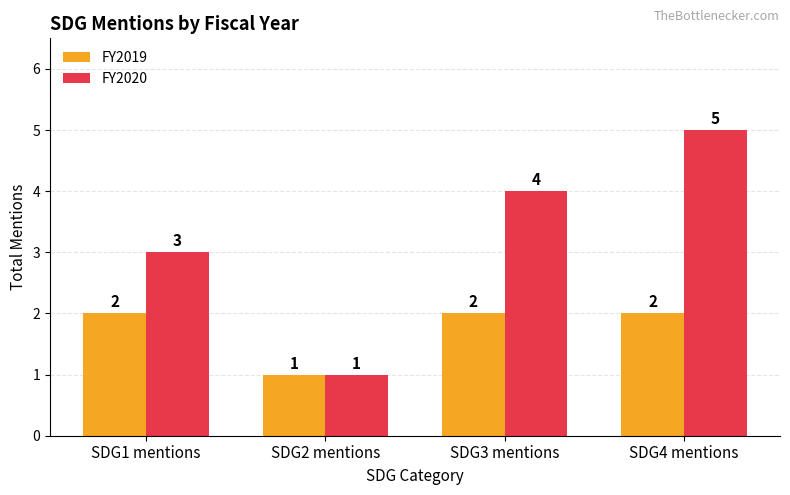

What is the difference between the second highest and minimum values in the FY2020 series?

3